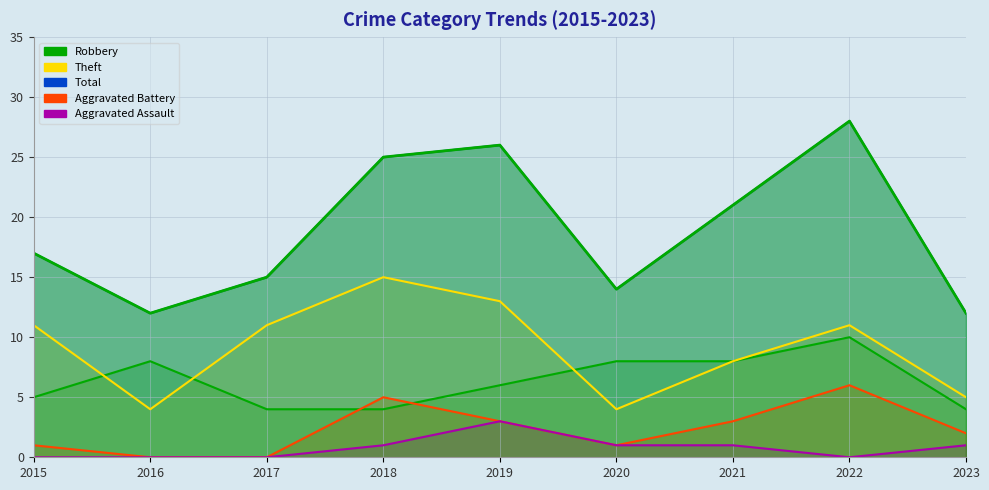

True or false: Aggravated Assault and Aggravated Battery cross at least once.

False